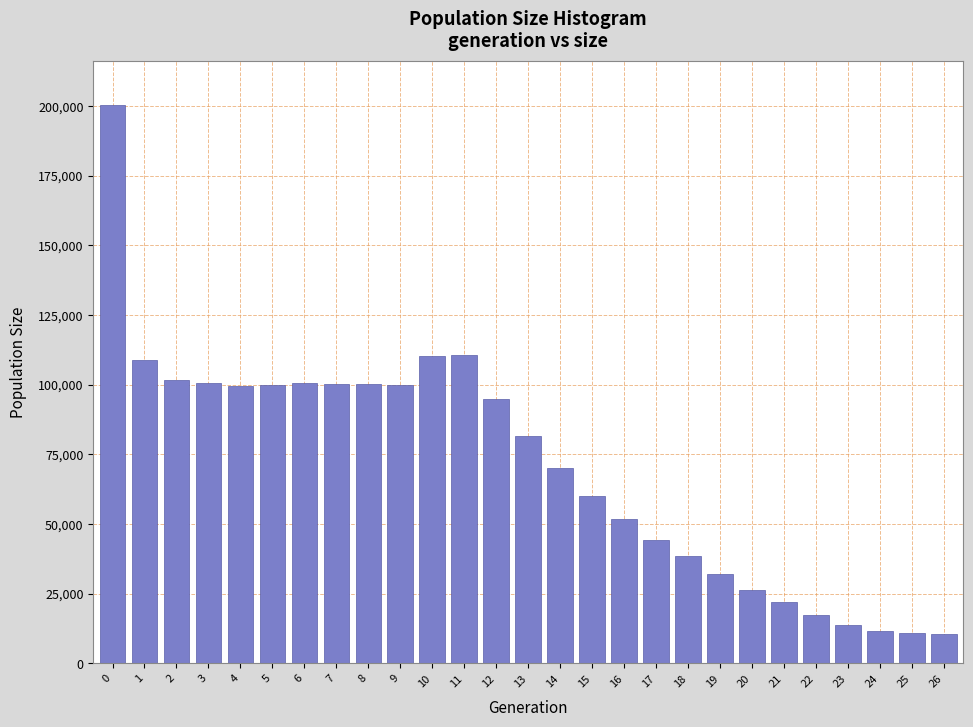

What is the smallest value displayed?

10500